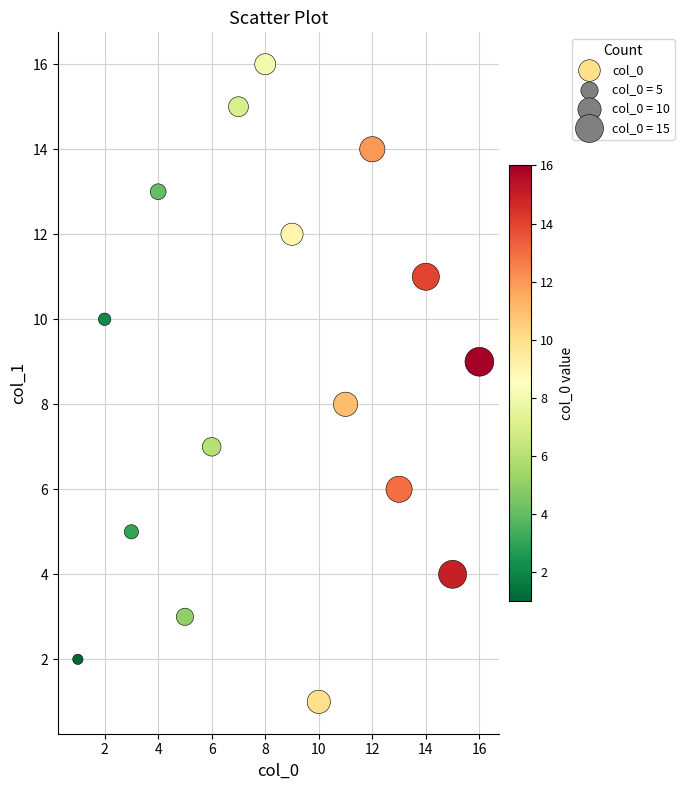

What is the range of X values (max minus min)?

15